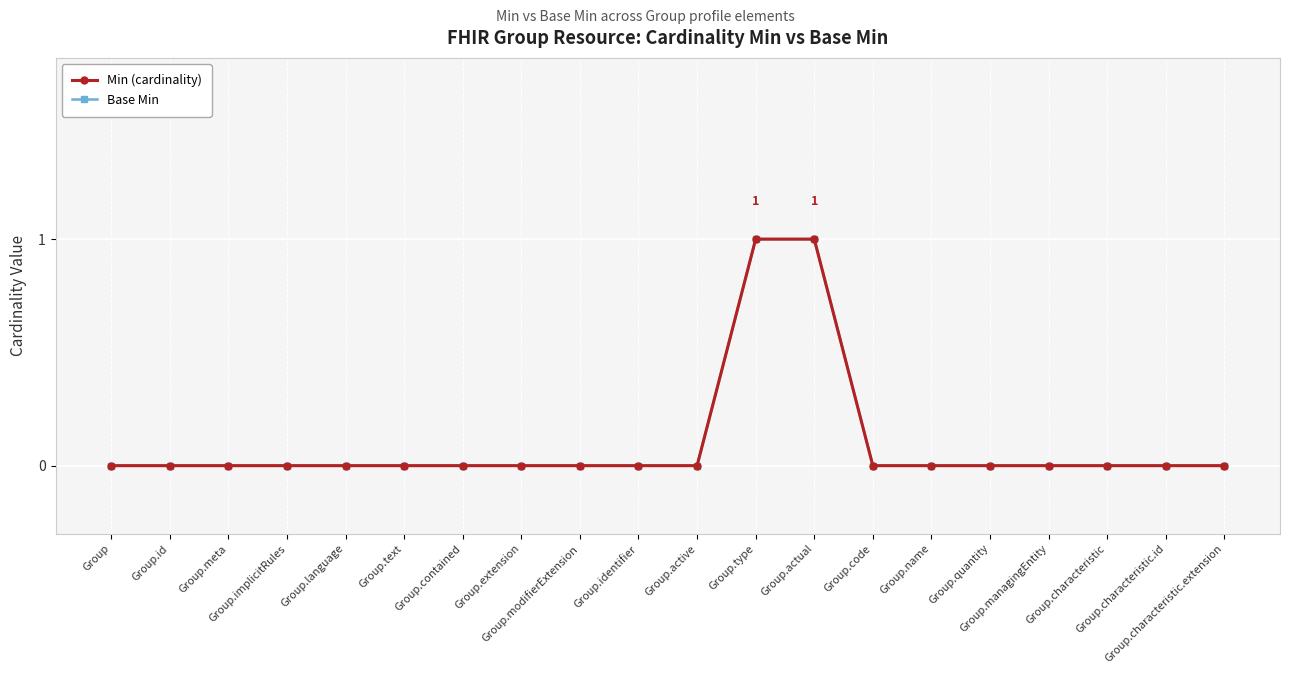

What is the sum of all Min (cardinality) values?

2